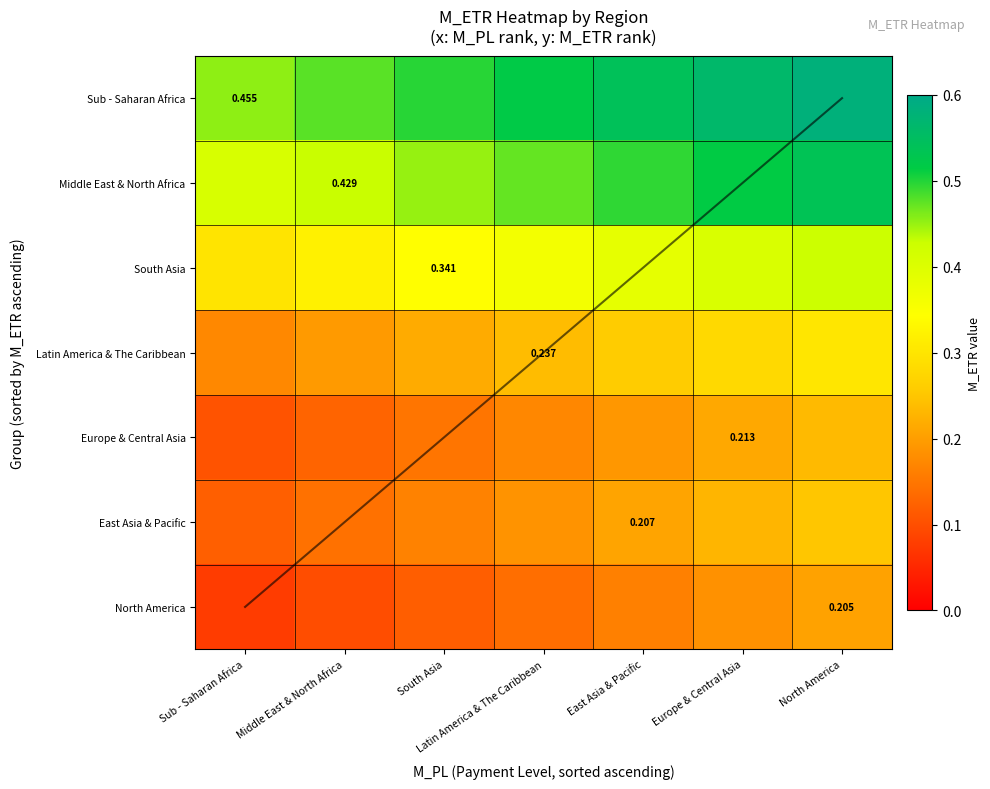

What is the average value of the Europe & Central Asia series?

0.2